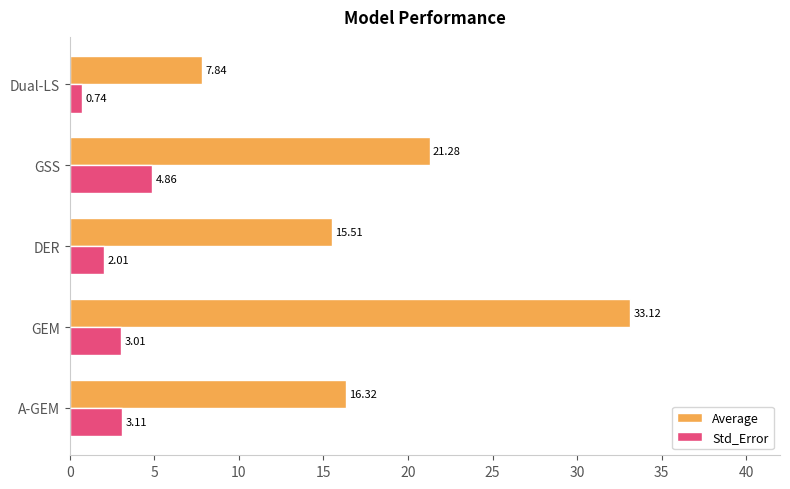

Where is Average nearest to the value 20?

GSS